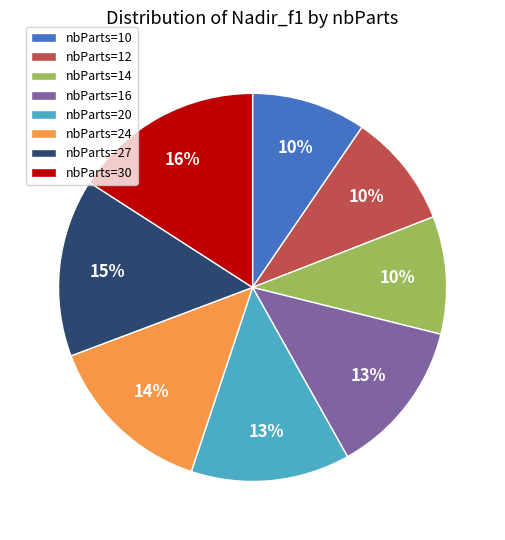

How many slices are in this pie chart?

8